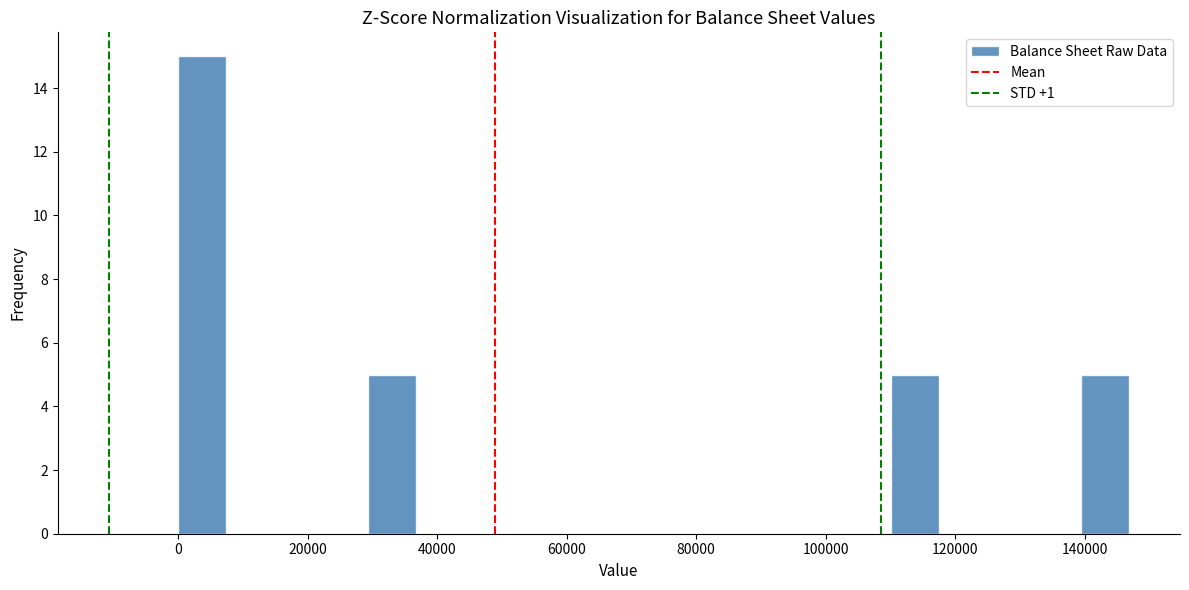

Read against the x-axis, roughly where is the centre of the tallest bar?

4000